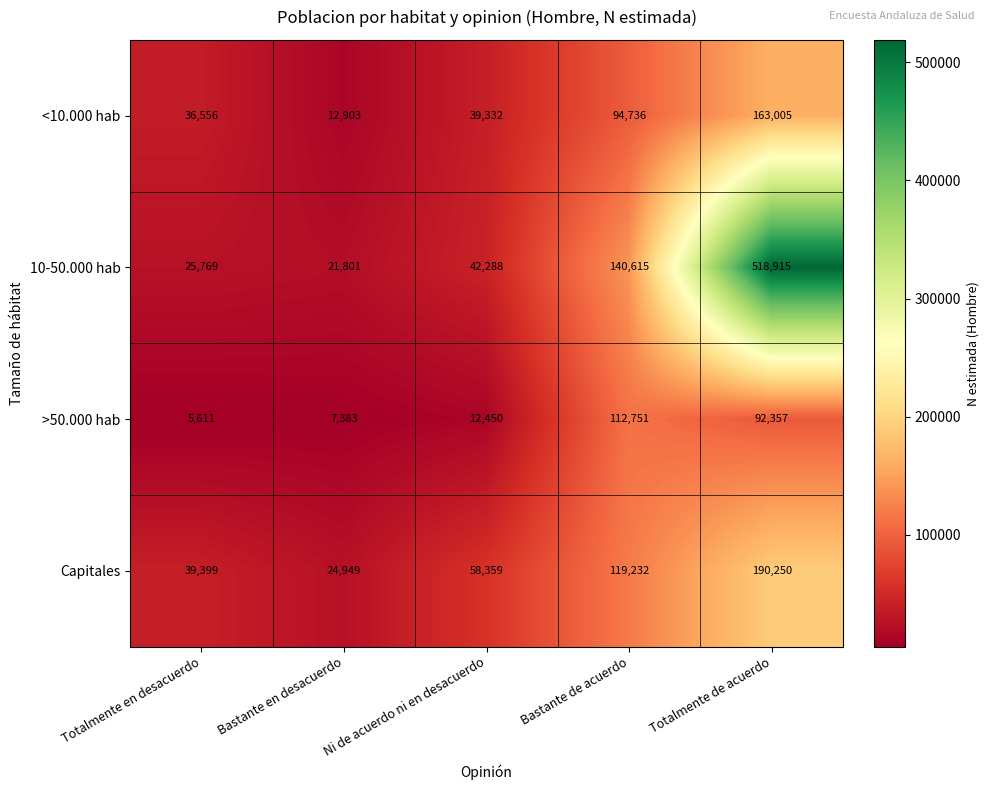

What value does the <10.000 hab series have at Totalmente de acuerdo?

163005